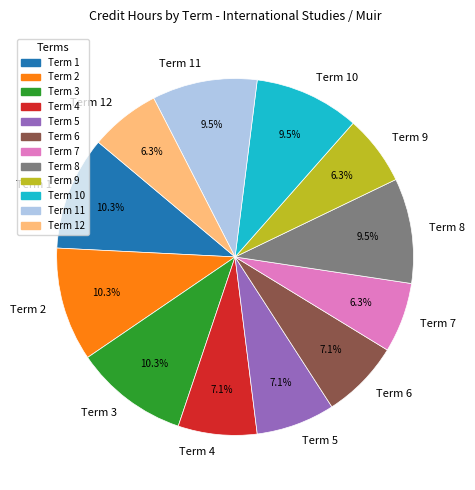

Do Term 11 and Term 8 together represent more than half of the pie?

No